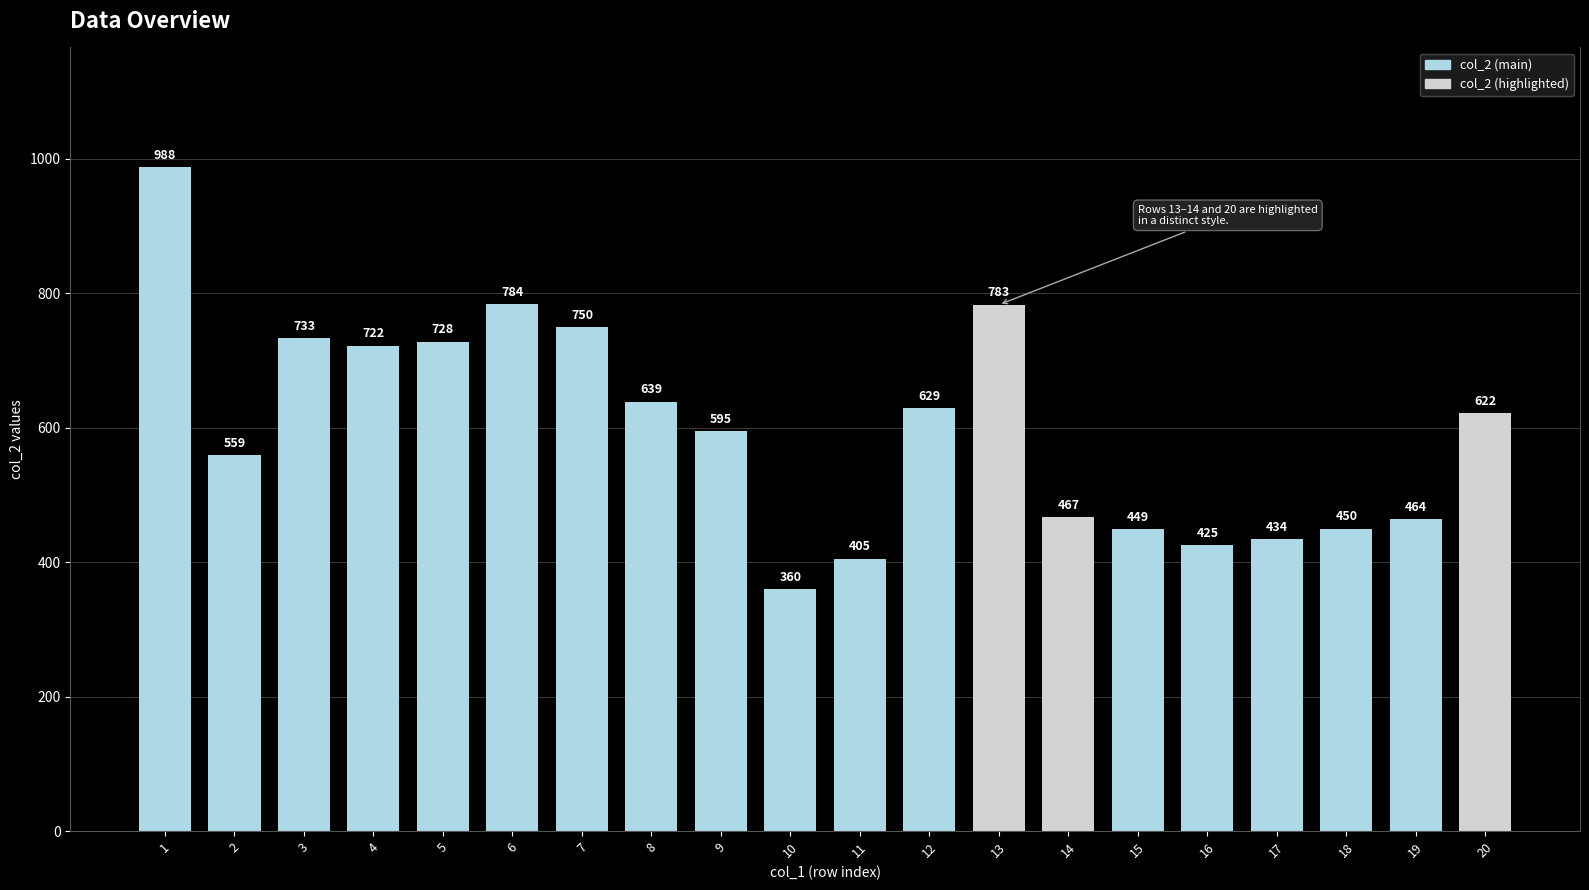

List the labels in order of value, largest first.

1, 6, 13, 7, 3, 5, 4, 8, 12, 20, 9, 2, 14, 19, 18, 15, 17, 16, 11, 10